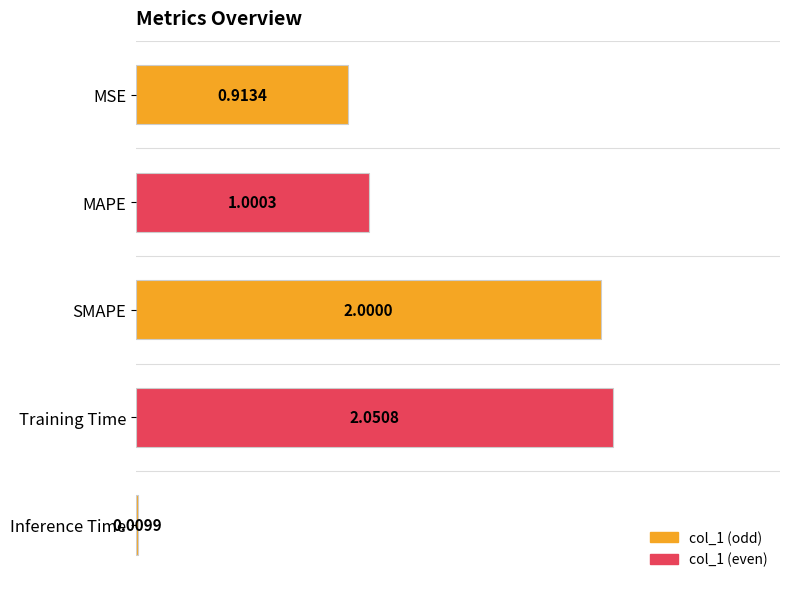

At which label is the value closest to 1?

MAPE